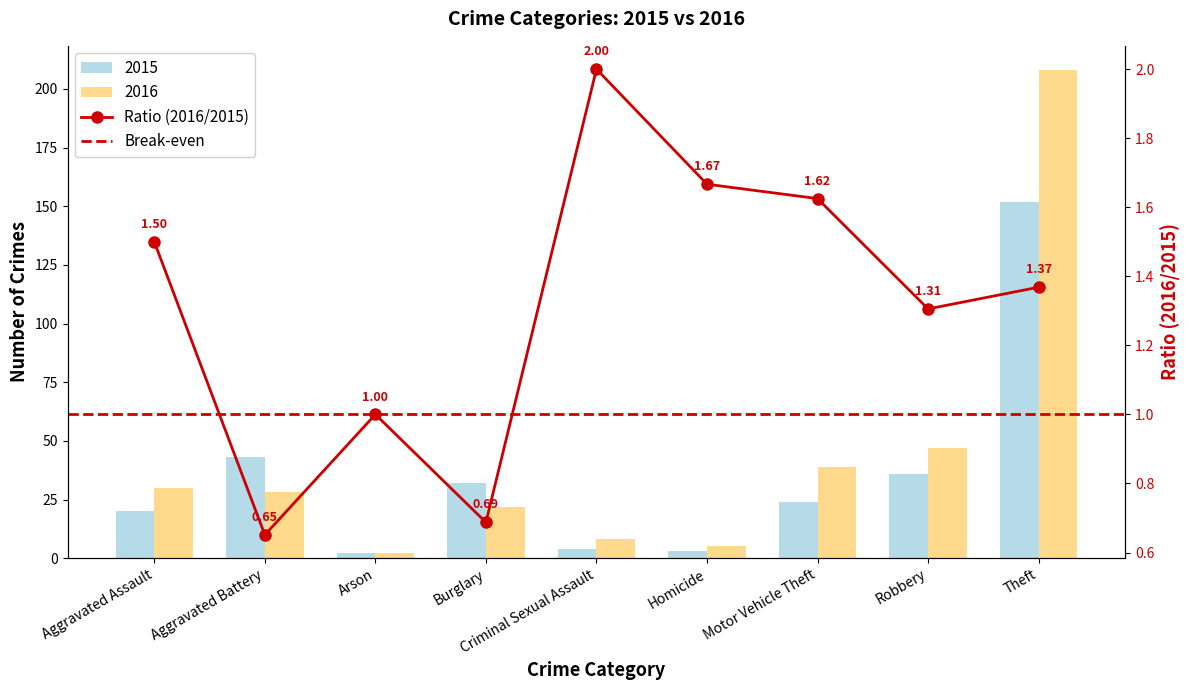

What is the total value across all series at Theft?

360